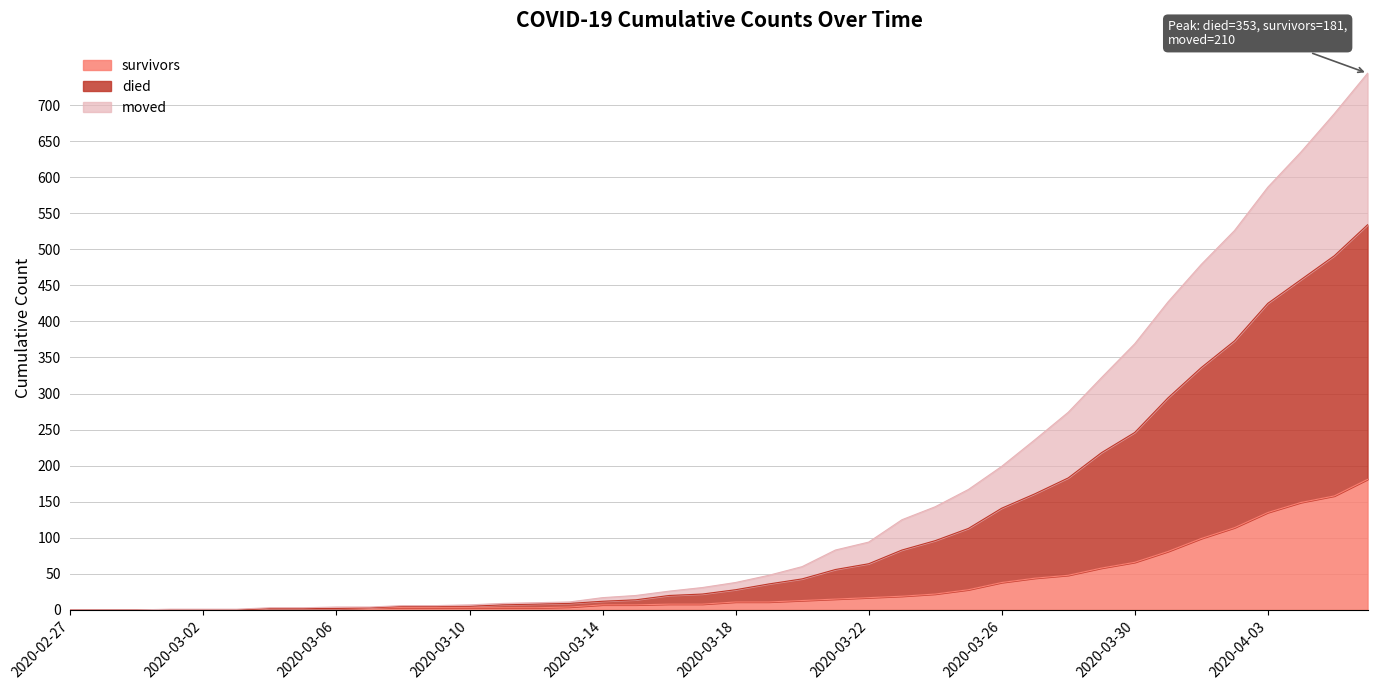

The moved series shows 0 at 2020-03-01. True or false?

True